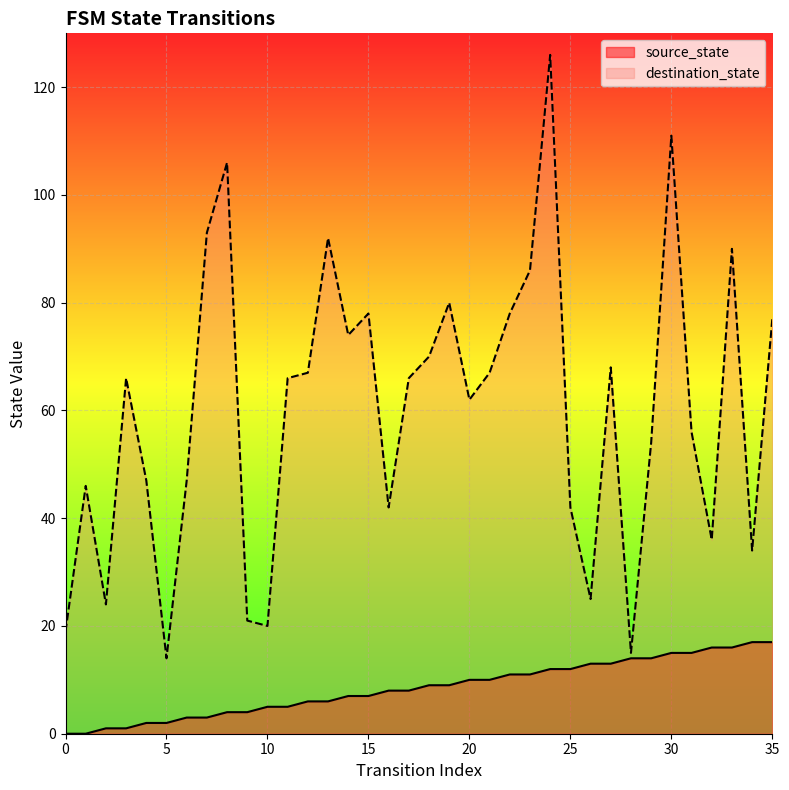

What is the sum of the source_state values at 20 and 10?

15